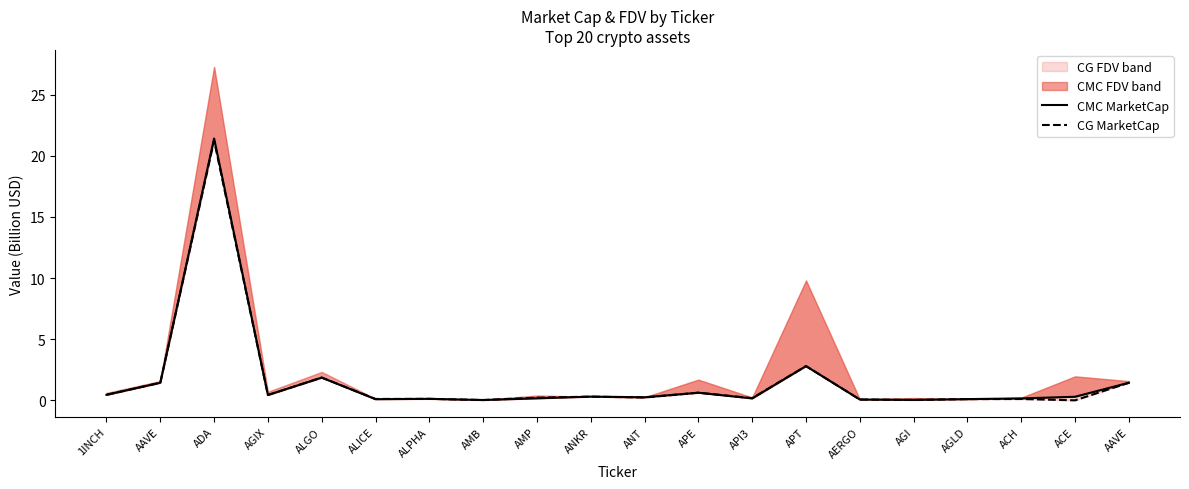

What is the highest value of the CG MarketCap series?

21.2